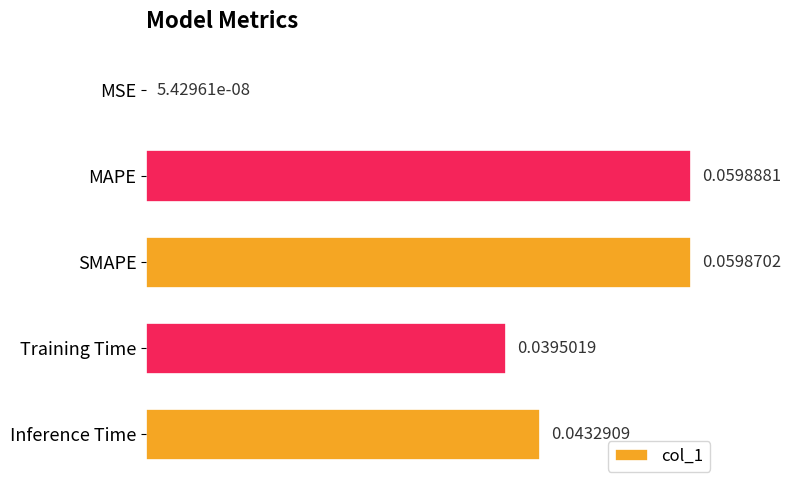

Which has a higher value, SMAPE or MAPE?

MAPE